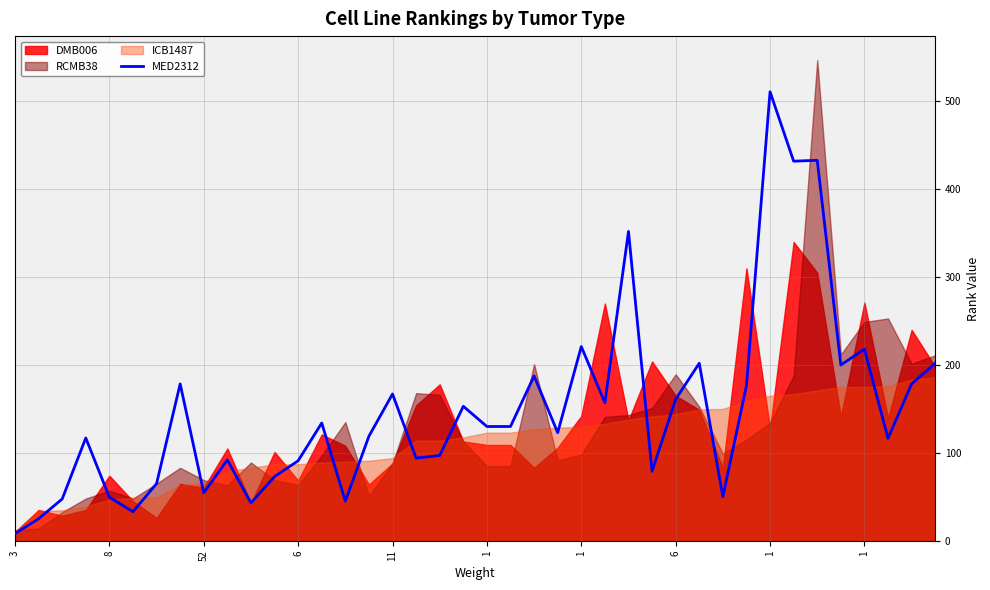

At which category does the chart reach its minimum across all series?

3